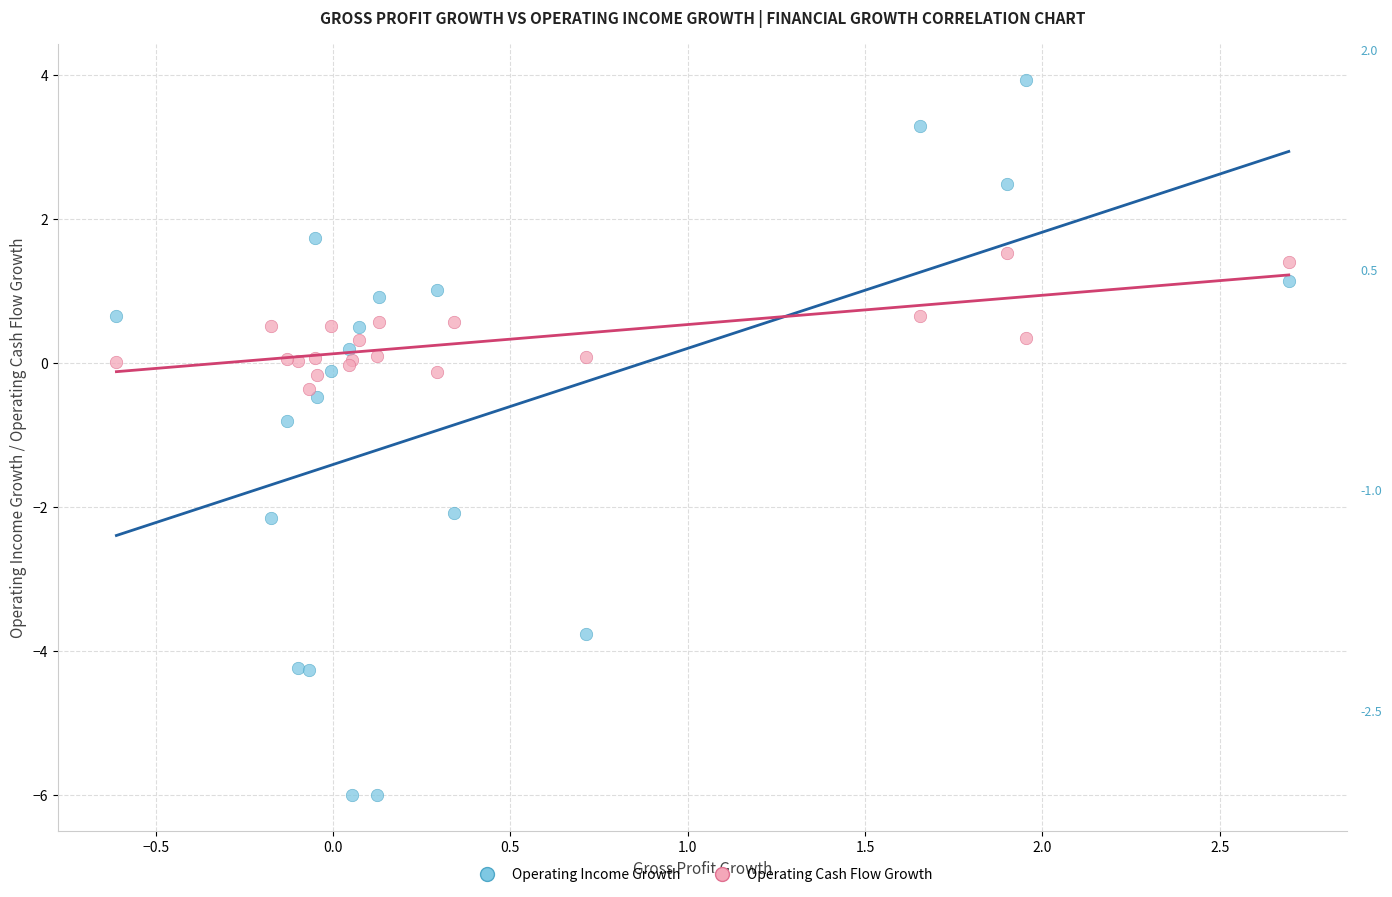

What are all the series names shown in the legend?

Operating Income Growth, Operating Cash Flow Growth